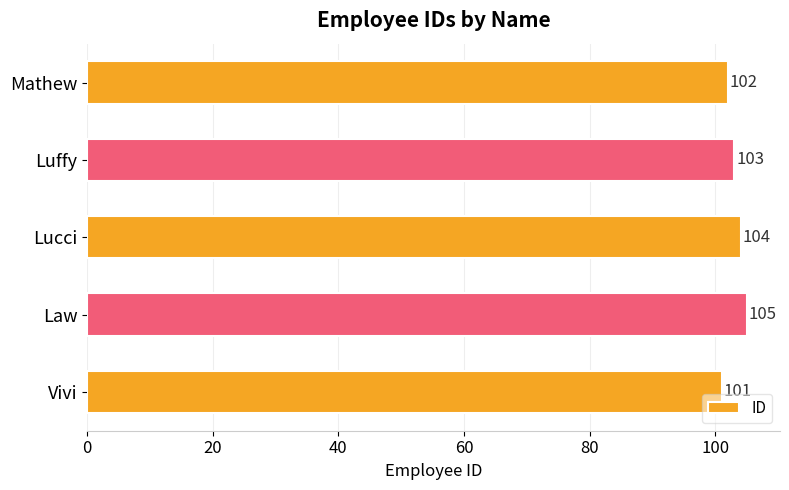

Are the bars horizontal?

Yes